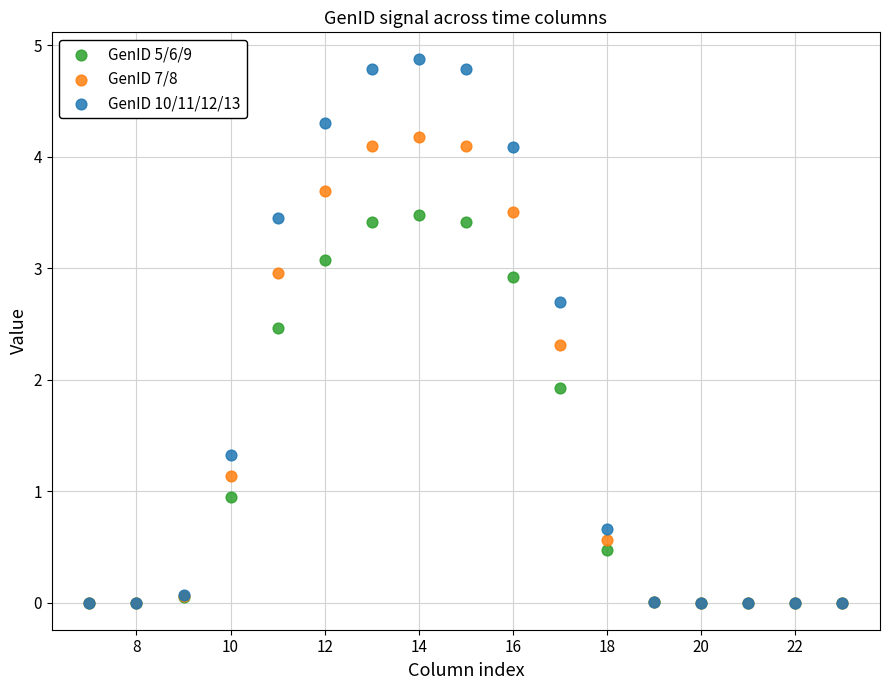

Which series reaches the maximum Y coordinate?

GenID 10/11/12/13